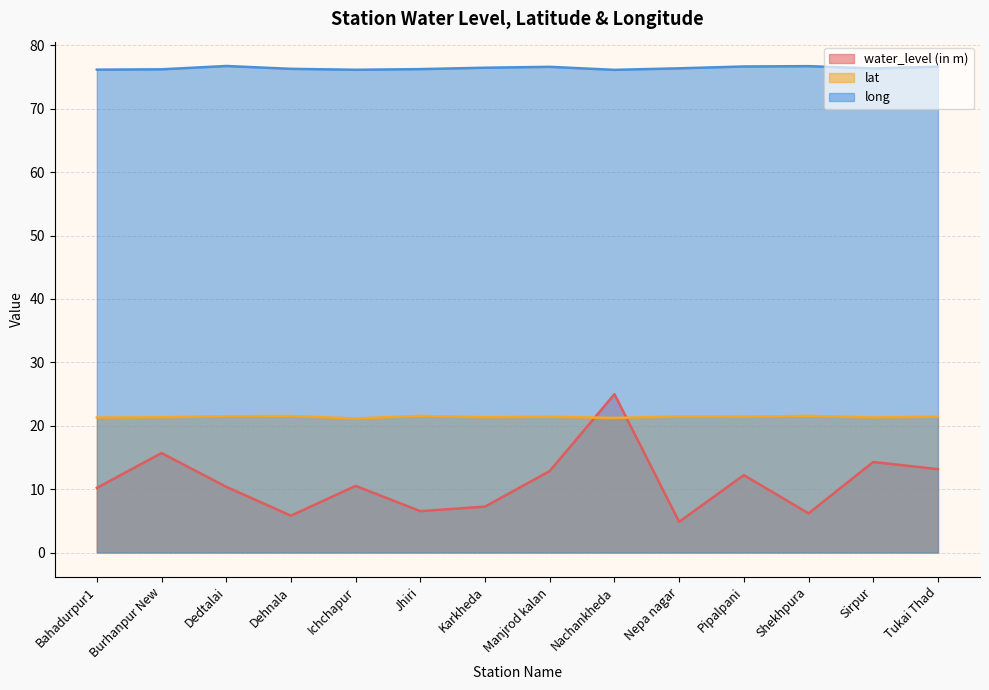

Which series has the largest total across all categories?

long